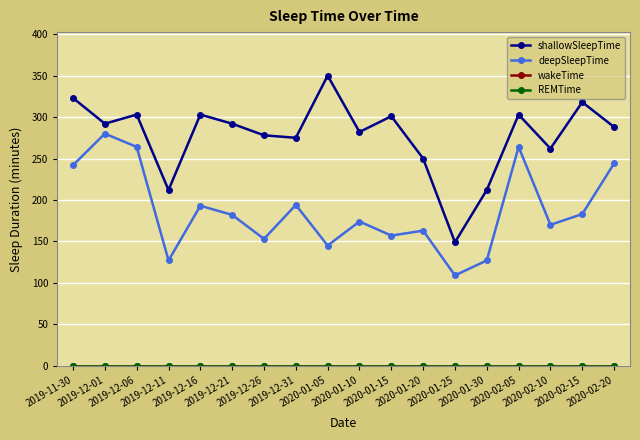

Which series changed the most between 2020-01-10 and 2020-02-15?

shallowSleepTime